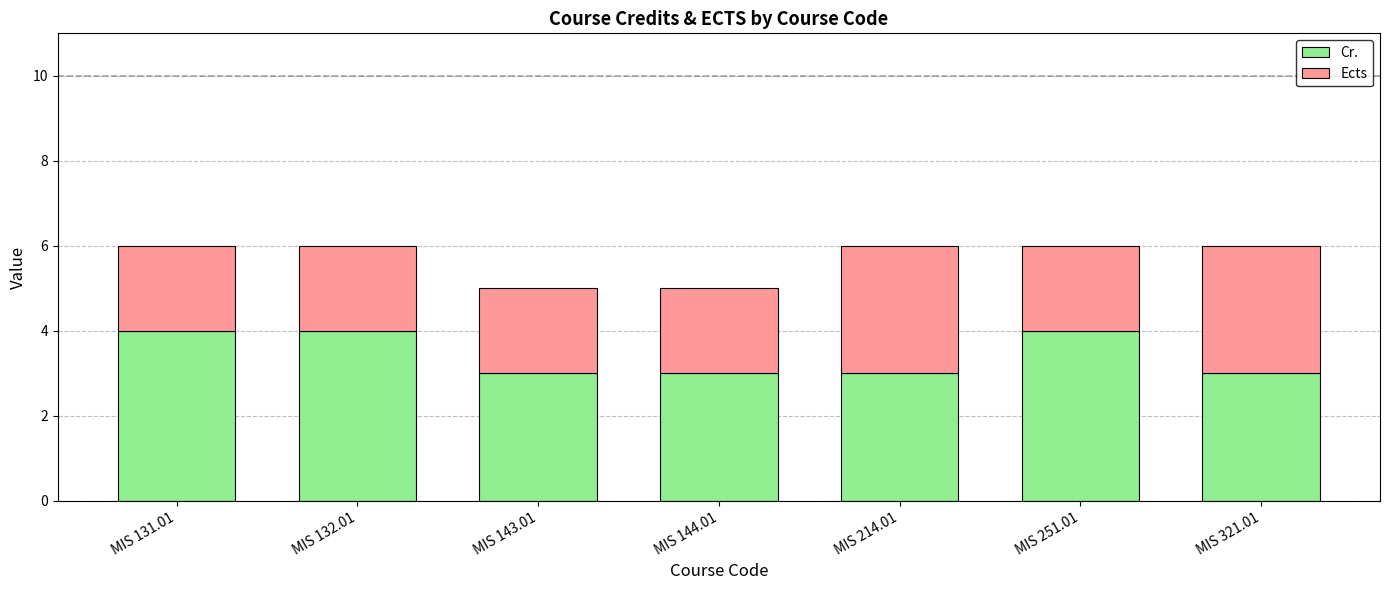

Reading left to right, what are the values for Cr.?

MIS 131.01=4	MIS 132.01=4	MIS 143.01=3	MIS 144.01=3	MIS 214.01=3	MIS 251.01=4	MIS 321.01=3